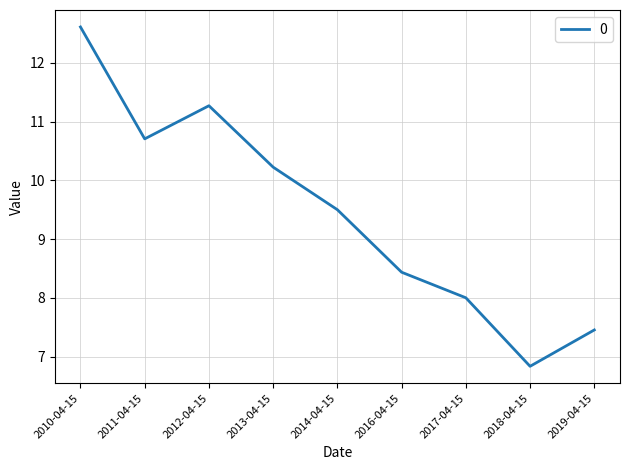

Does the chart display data point markers on the line(s)?

No